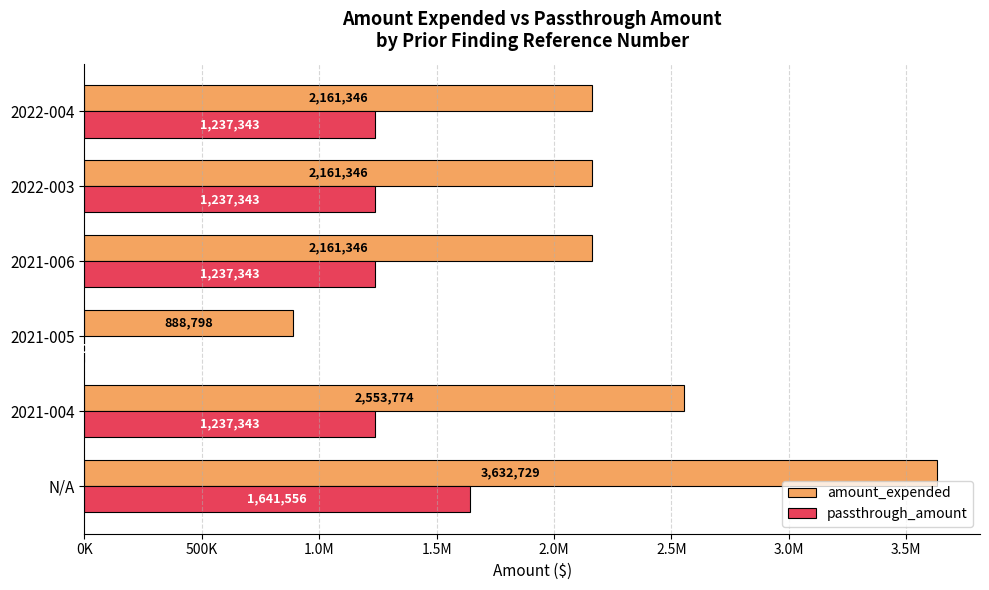

What are all the series names shown in the legend?

amount_expended, passthrough_amount